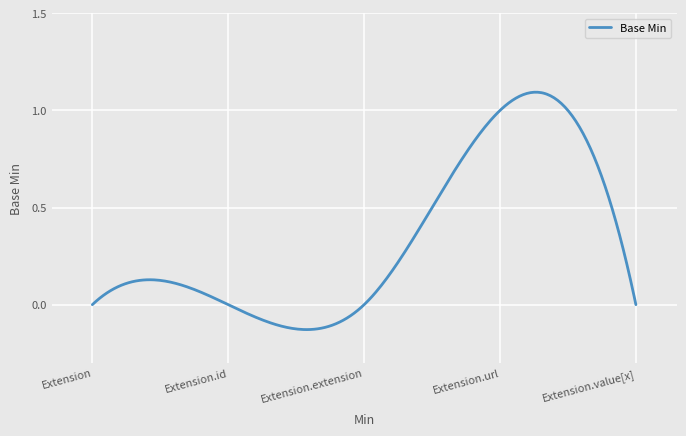

What is the difference between the maximum and minimum values?

1.2